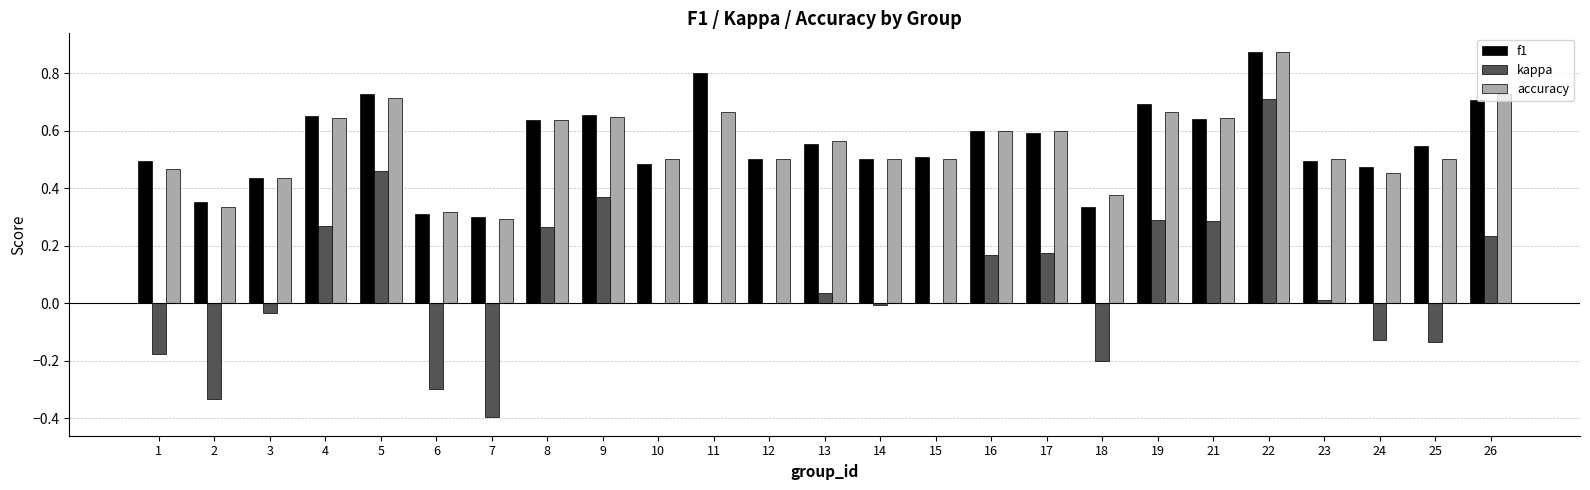

Which series has the largest range (max minus min)?

kappa